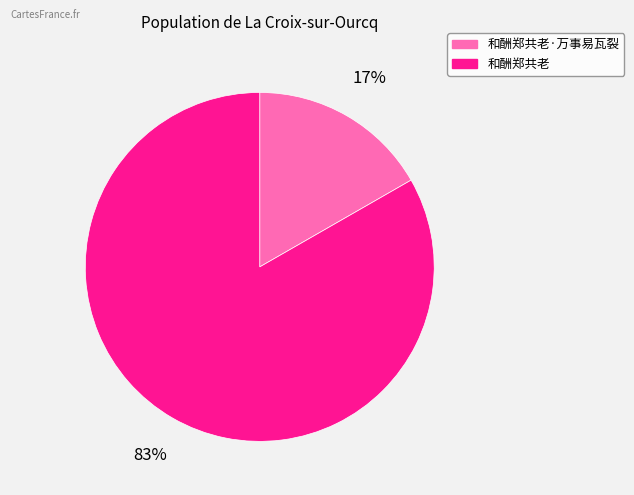

Does any single category account for the majority?

Yes